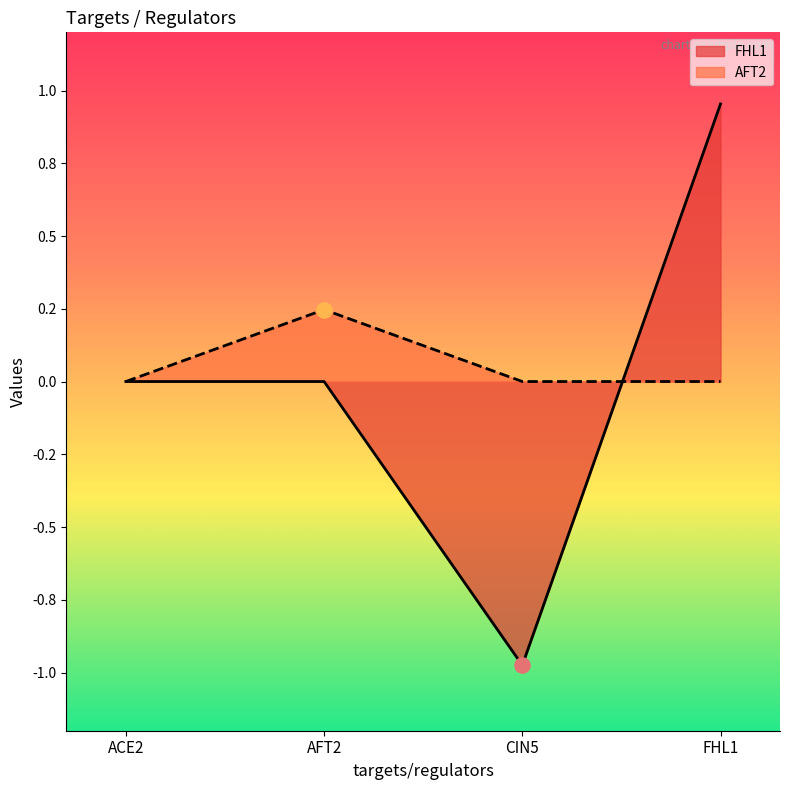

Which series has the widest spread of Y values?

FHL1